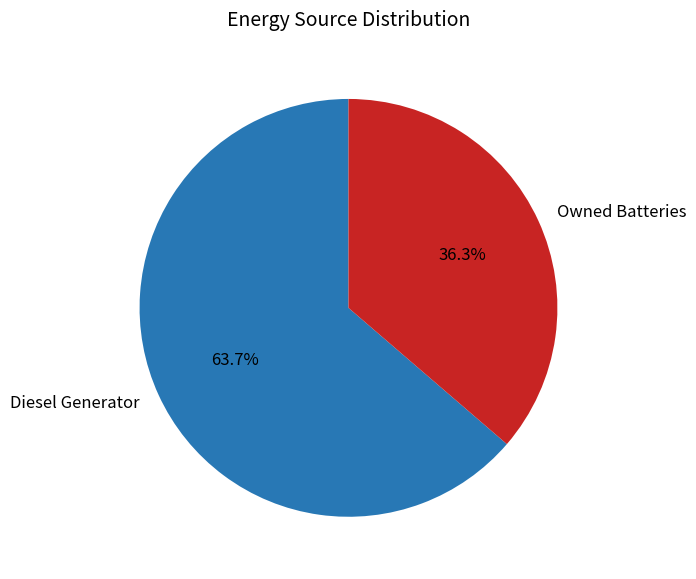

What is the largest slice in the pie chart?

Diesel Generator